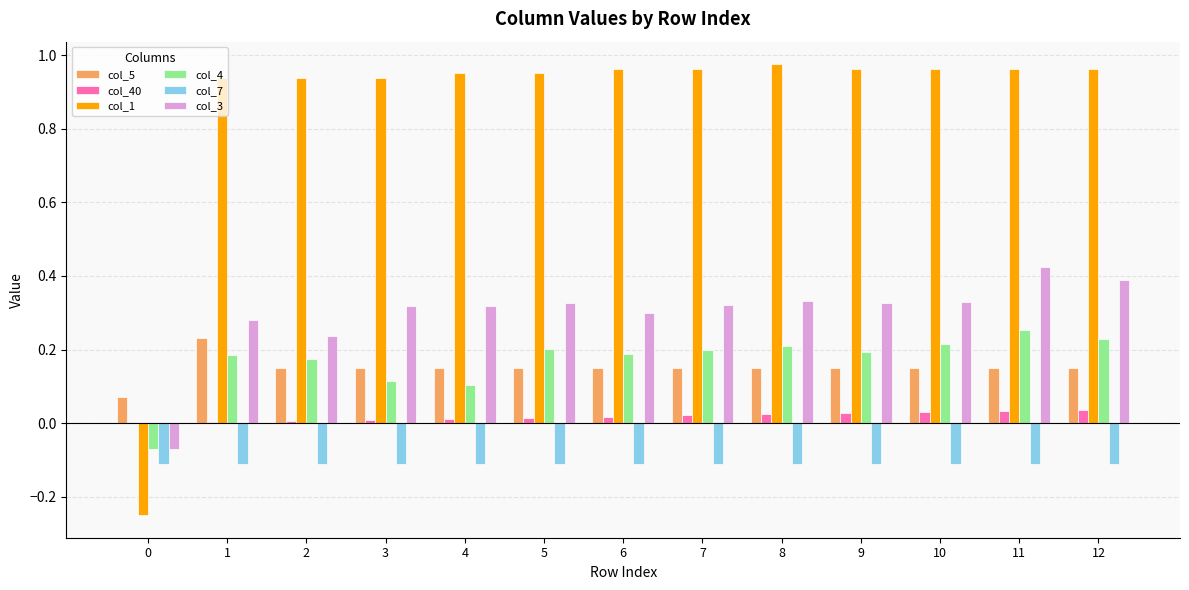

What is the total value across all series at 9?

1.5